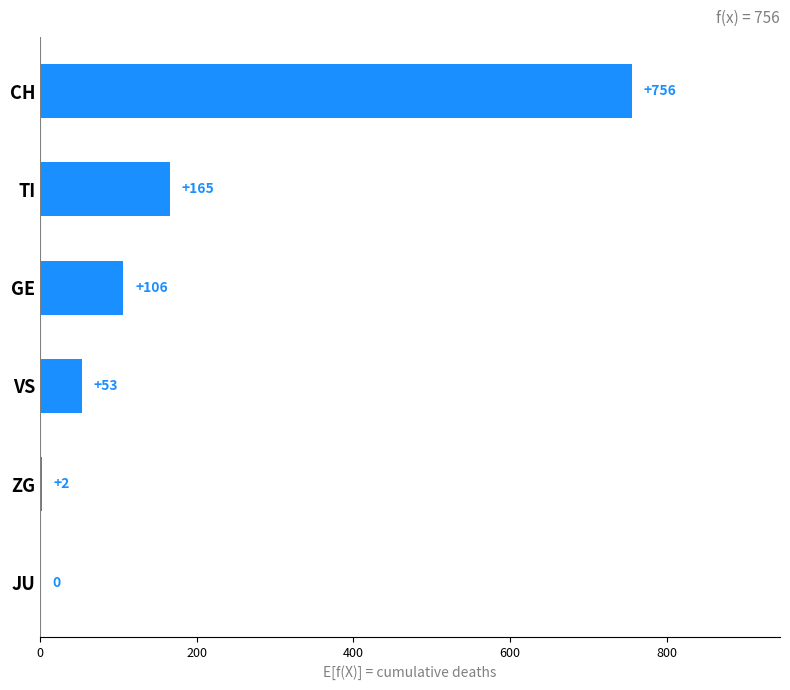

What is the sum of all values?

1082